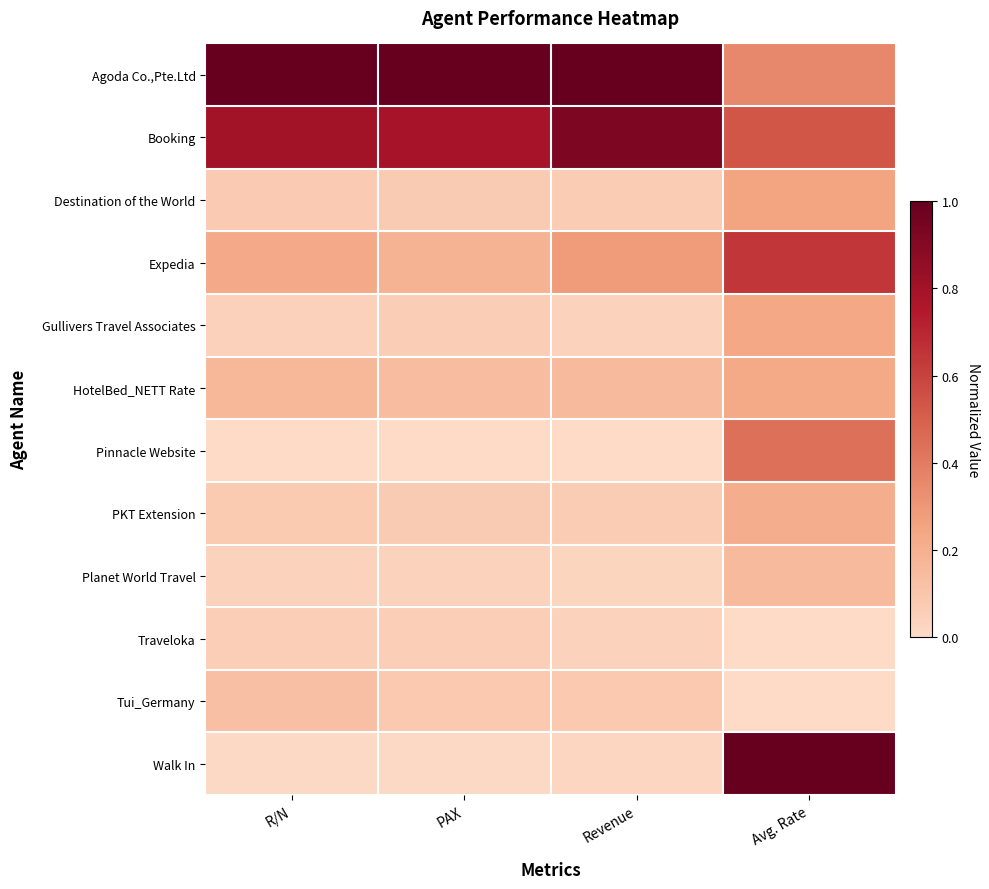

What is the total value across all series at R/N?

2.6